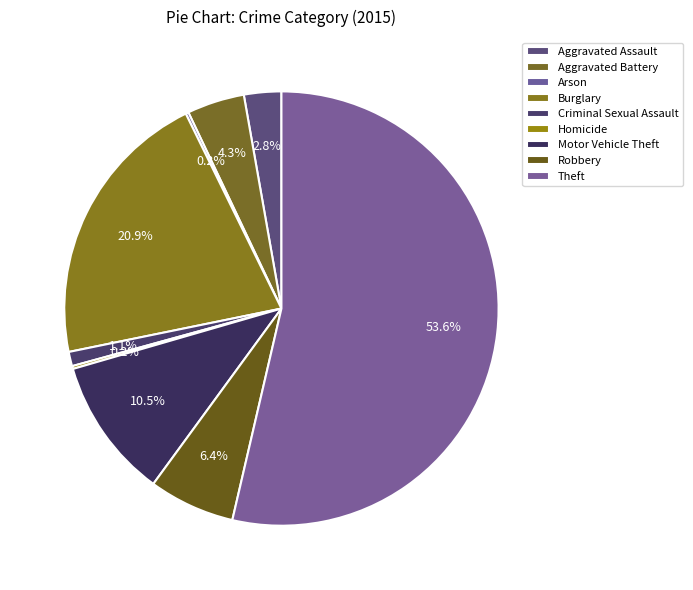

What is the change in value from Homicide to Theft?

+250